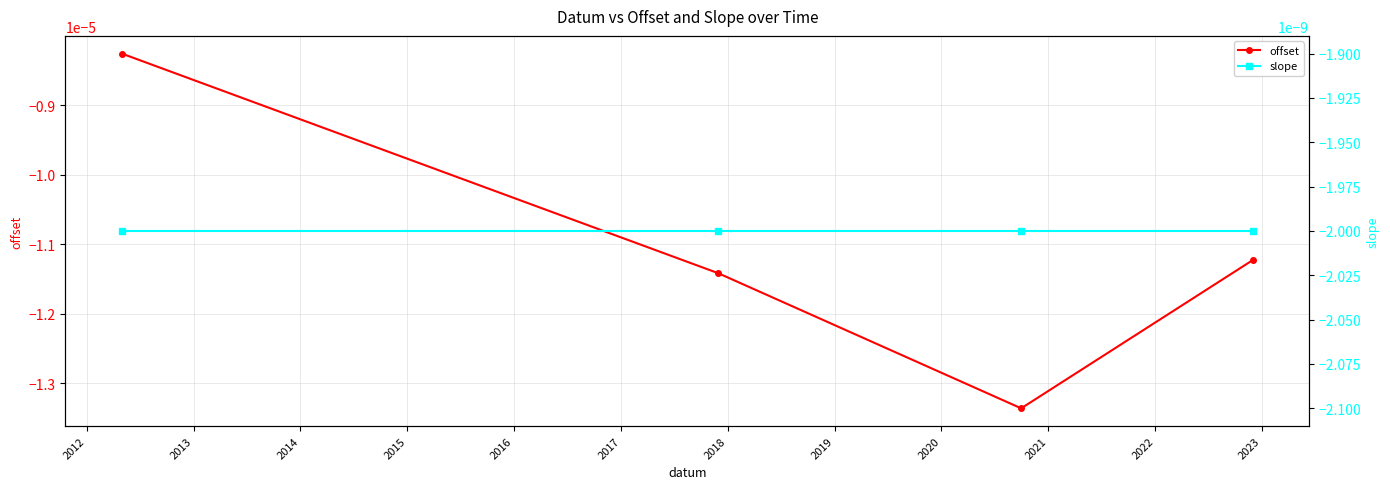

The offset series shows -0.0 at 2012. True or false?

True